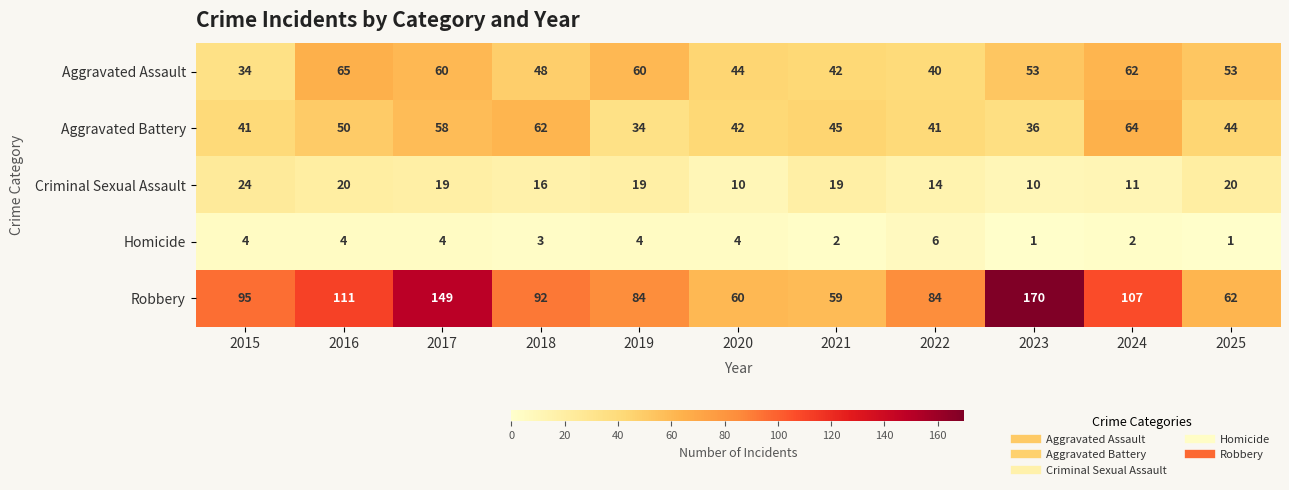

List the series in order of their peak value, lowest first.

Homicide, Criminal Sexual Assault, Aggravated Battery, Aggravated Assault, Robbery